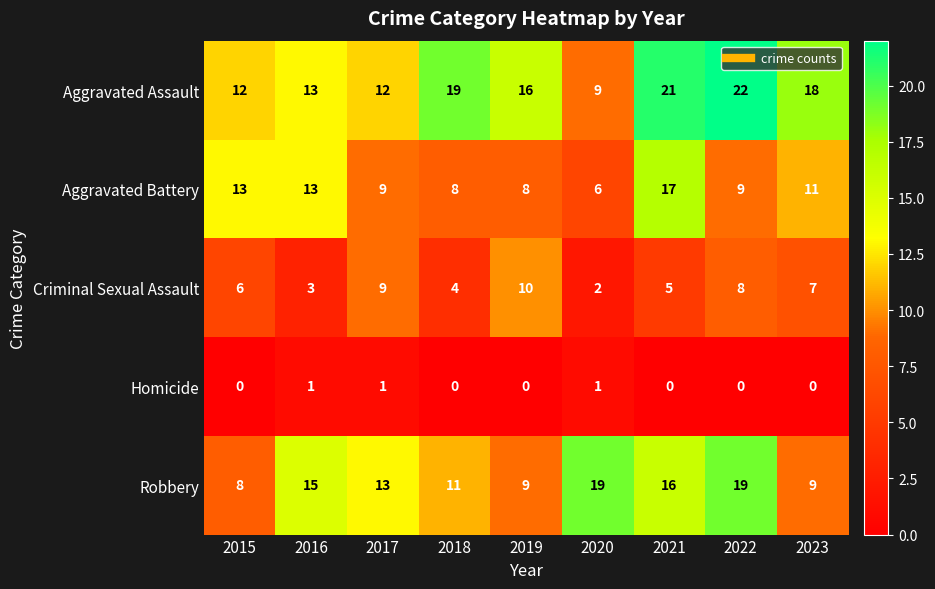

What is the sum of all Criminal Sexual Assault values?

54